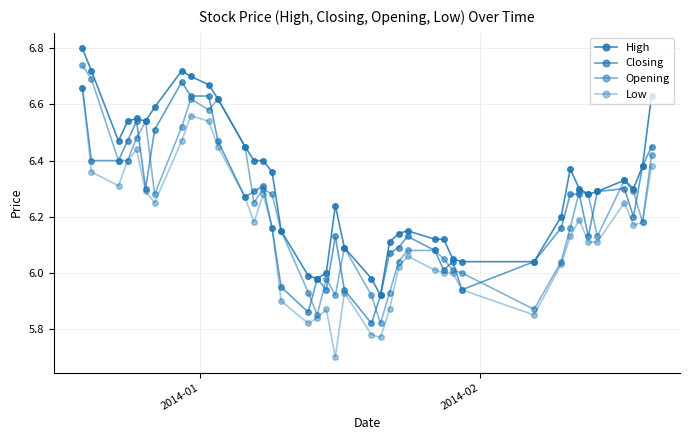

How many lines are shown in the chart?

4